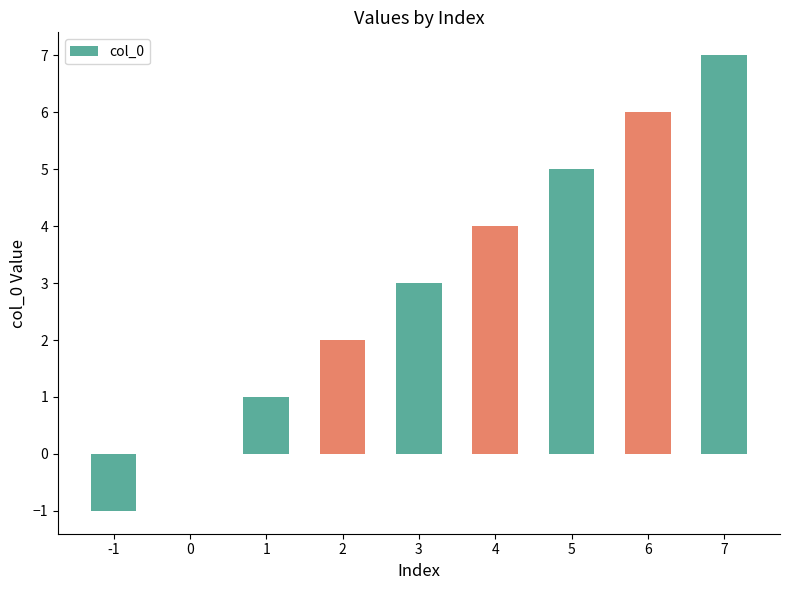

Reading right to left, list all the values displayed in this chart.

7=7	6=6	5=5	4=4	3=3	2=2	1=1	0=0	-1=-1